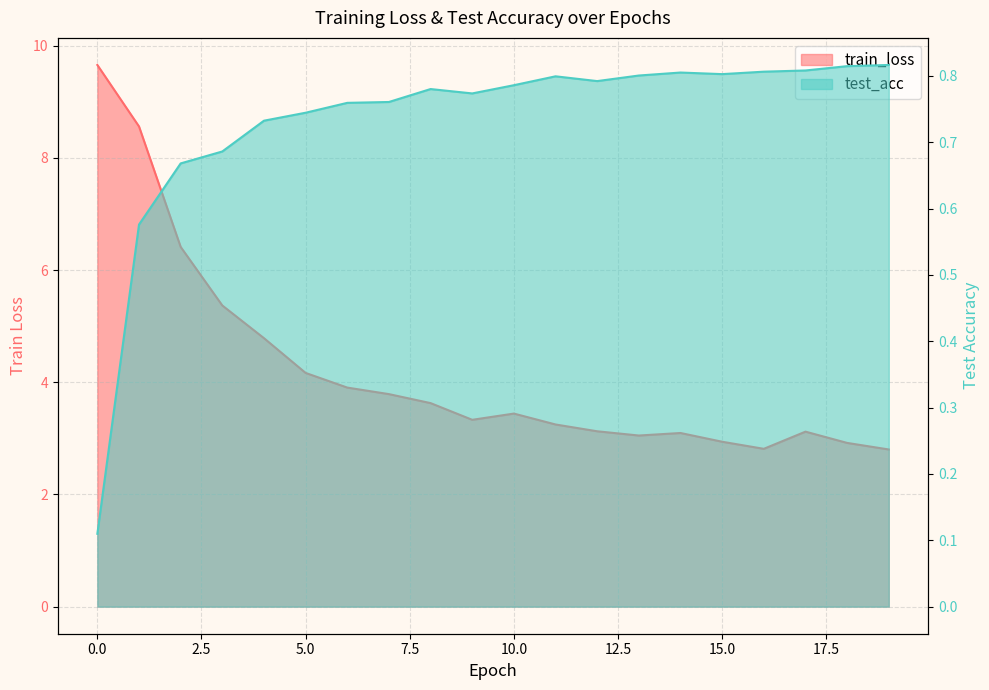

What is the difference between the maximum and second lowest values in the test_acc series?

0.2